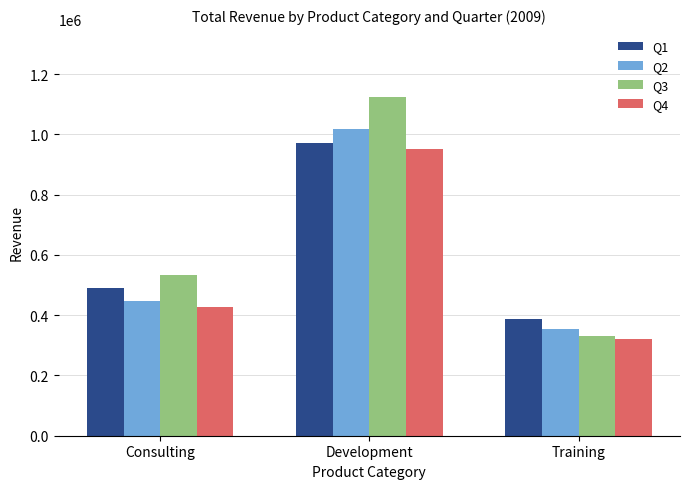

True or false: Q2 has a value of 445758.0 at Consulting.

True